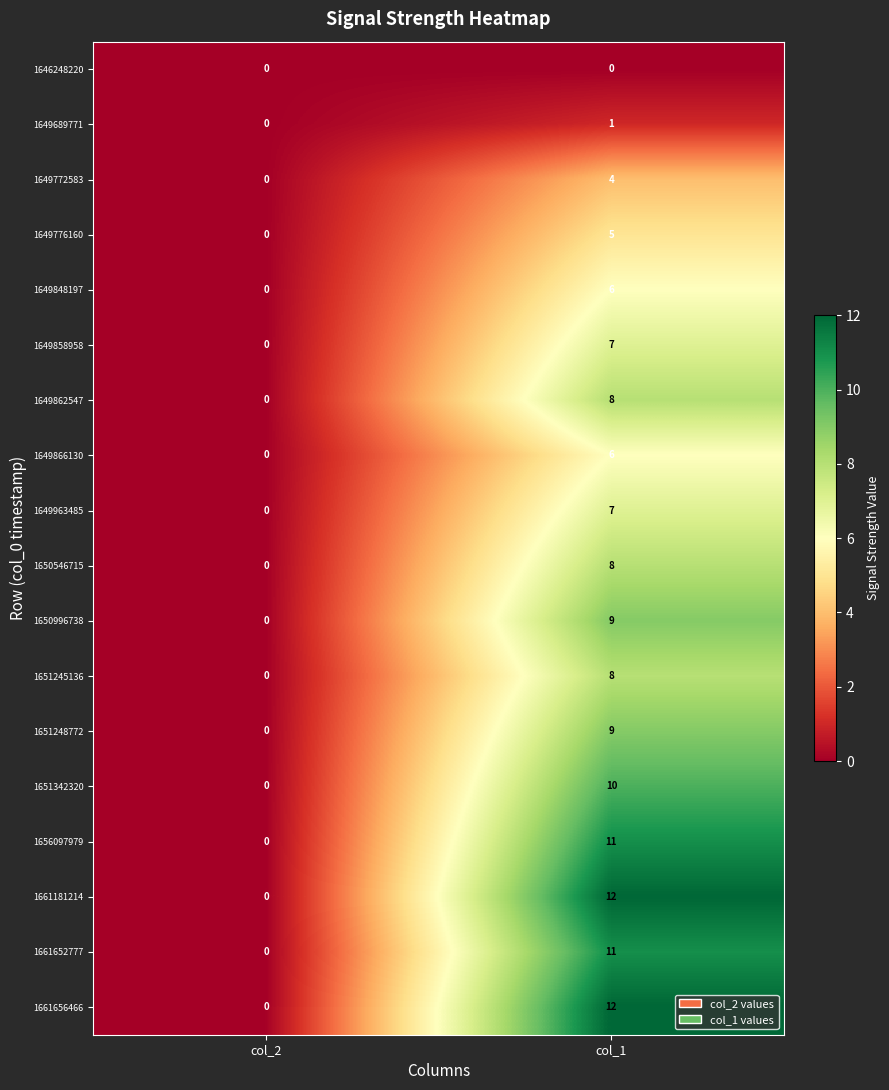

Count the number of data series in this chart.

18